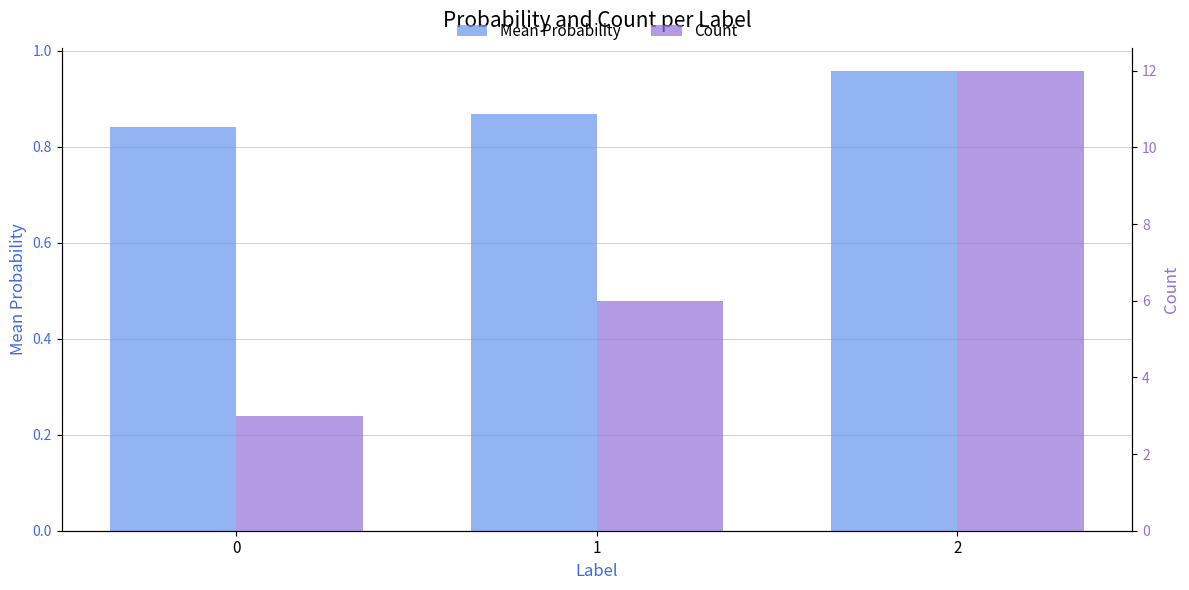

Read the Mean Probability value at 1.

0.9